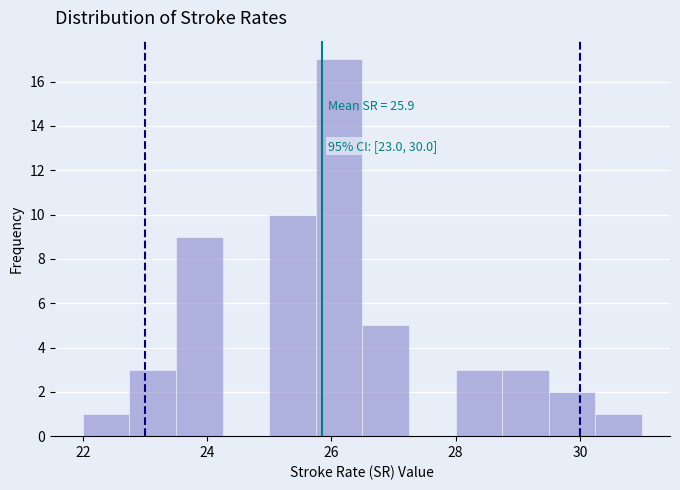

Read against the x-axis, roughly where is the centre of the tallest bar?

26.2